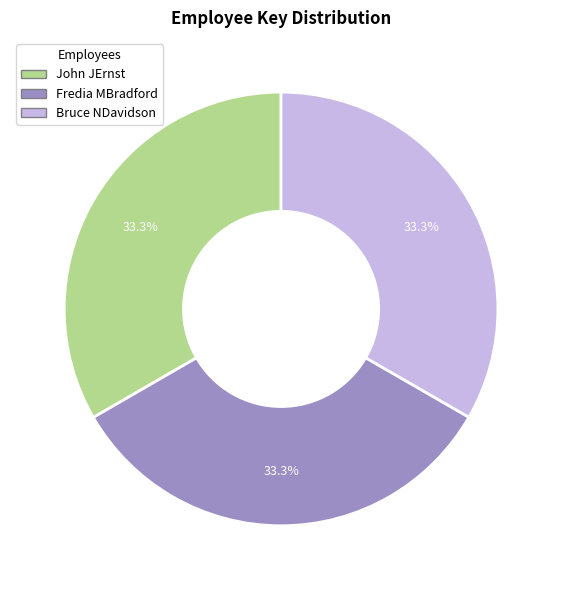

Approximately how many times larger is the value at John JErnst compared to Fredia MBradford?

1.0